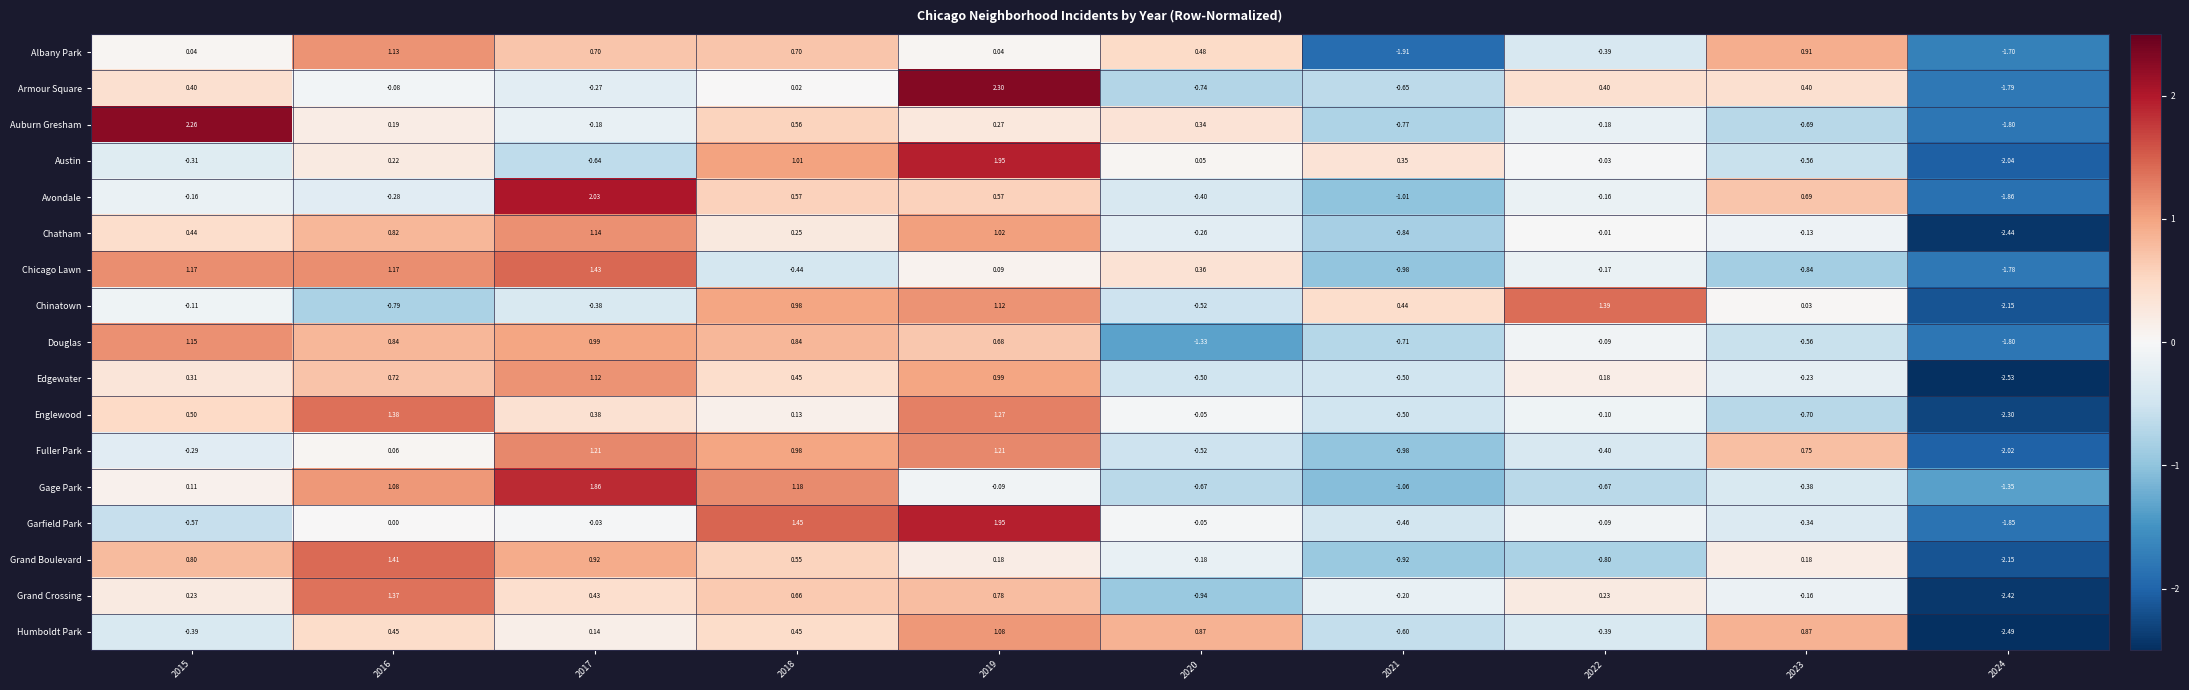

Is the value of Avondale at 2018 greater than the value of Gage Park at 2015?

Yes